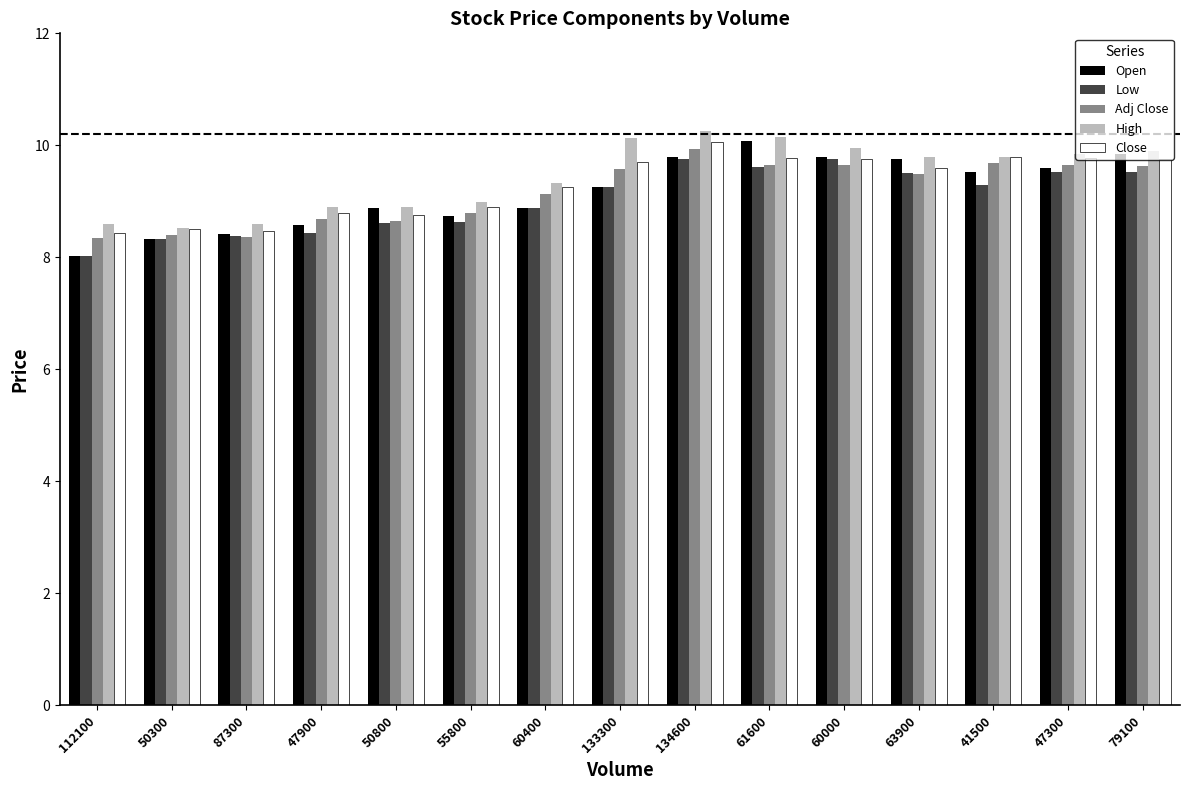

What is the spread (max minus min) of values at 61600?

0.5